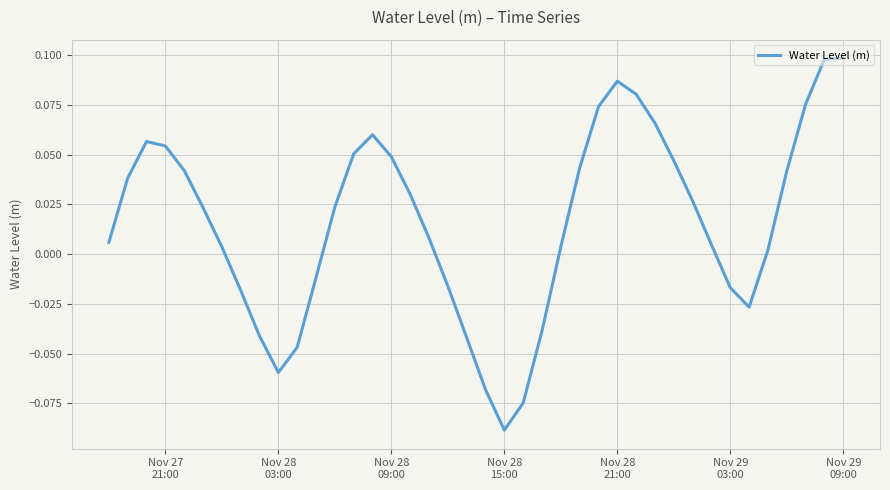

How many lines are shown in the chart?

1